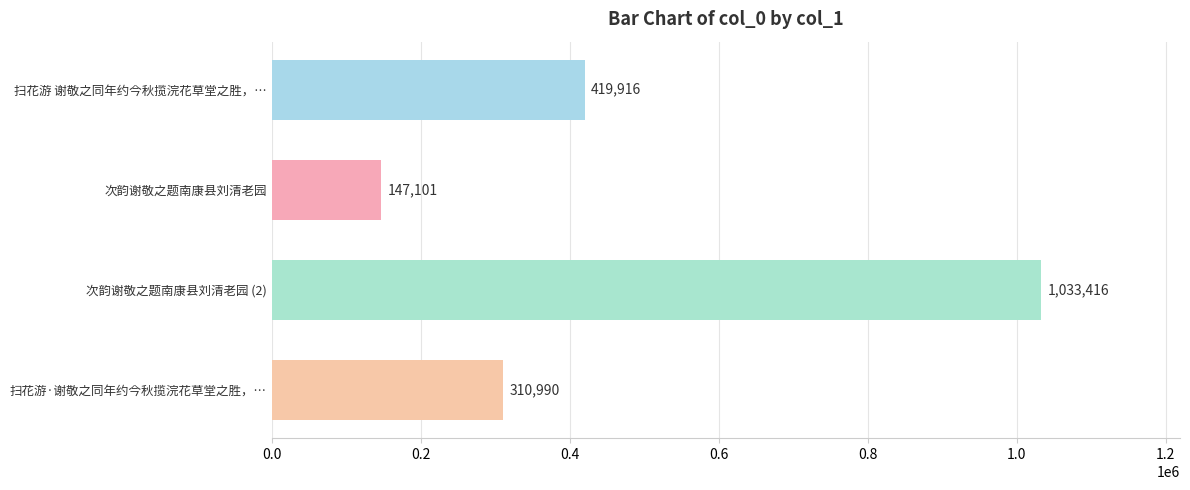

What is the smallest value displayed?

147101